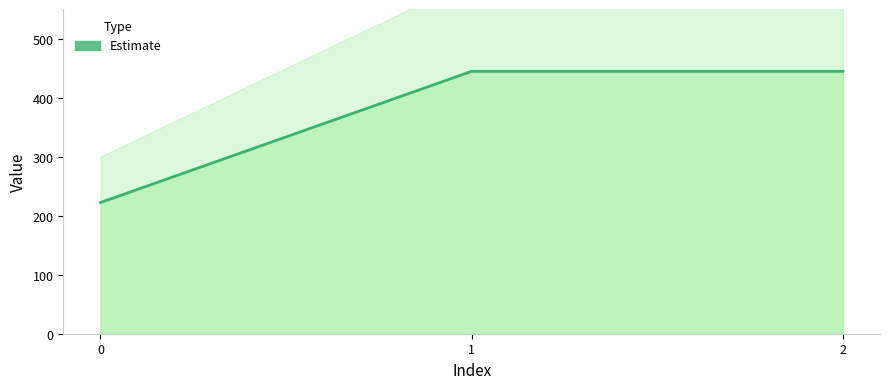

What is the ratio of the value at 0 to the value at 2?

0.5